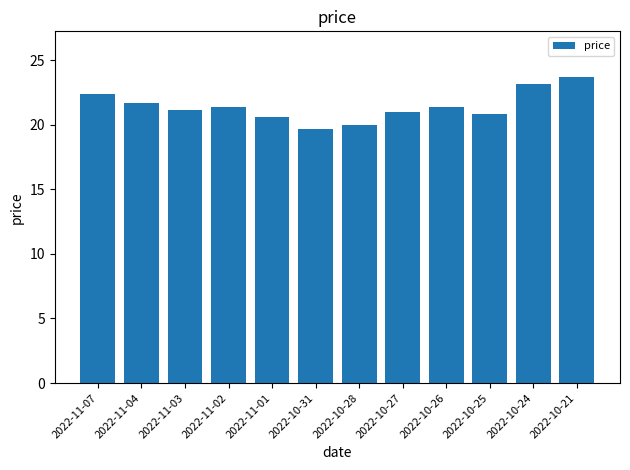

What is the difference between the maximum and minimum values?

4.0